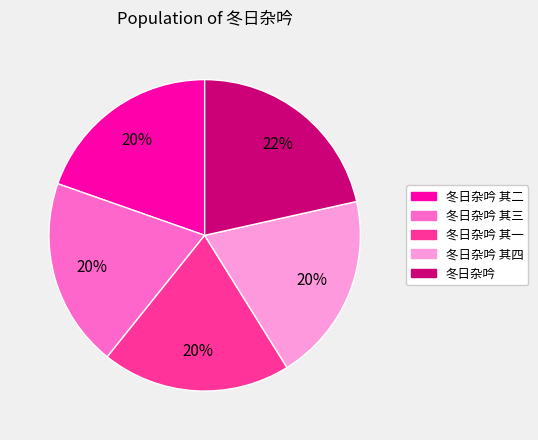

Is there a majority slice in this chart?

No